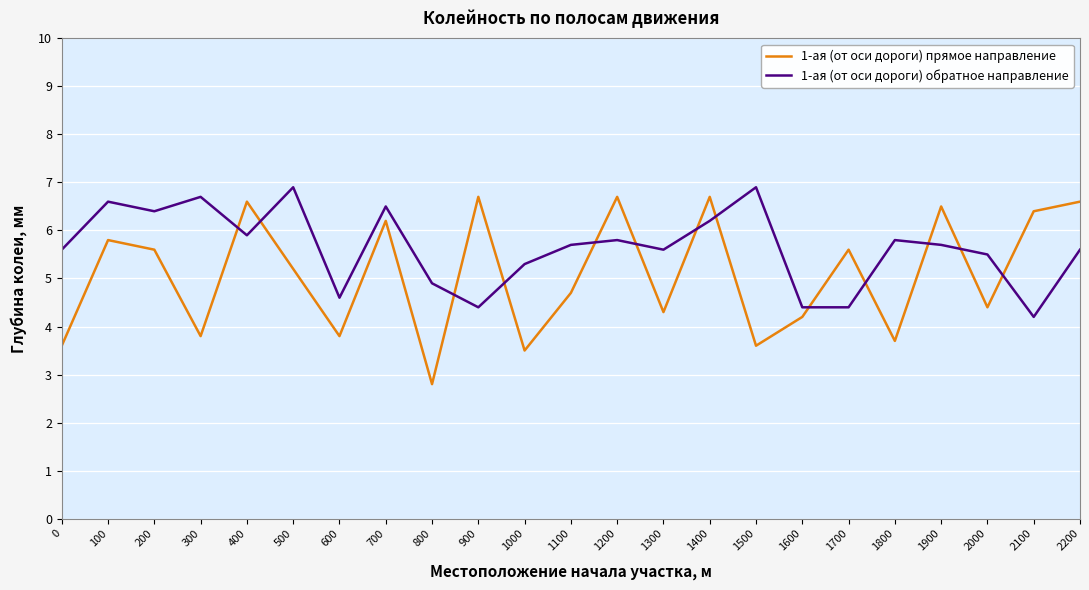

True or false: 1-ая (от оси дороги) прямое направление and 1-ая (от оси дороги) обратное направление intersect in this chart.

True